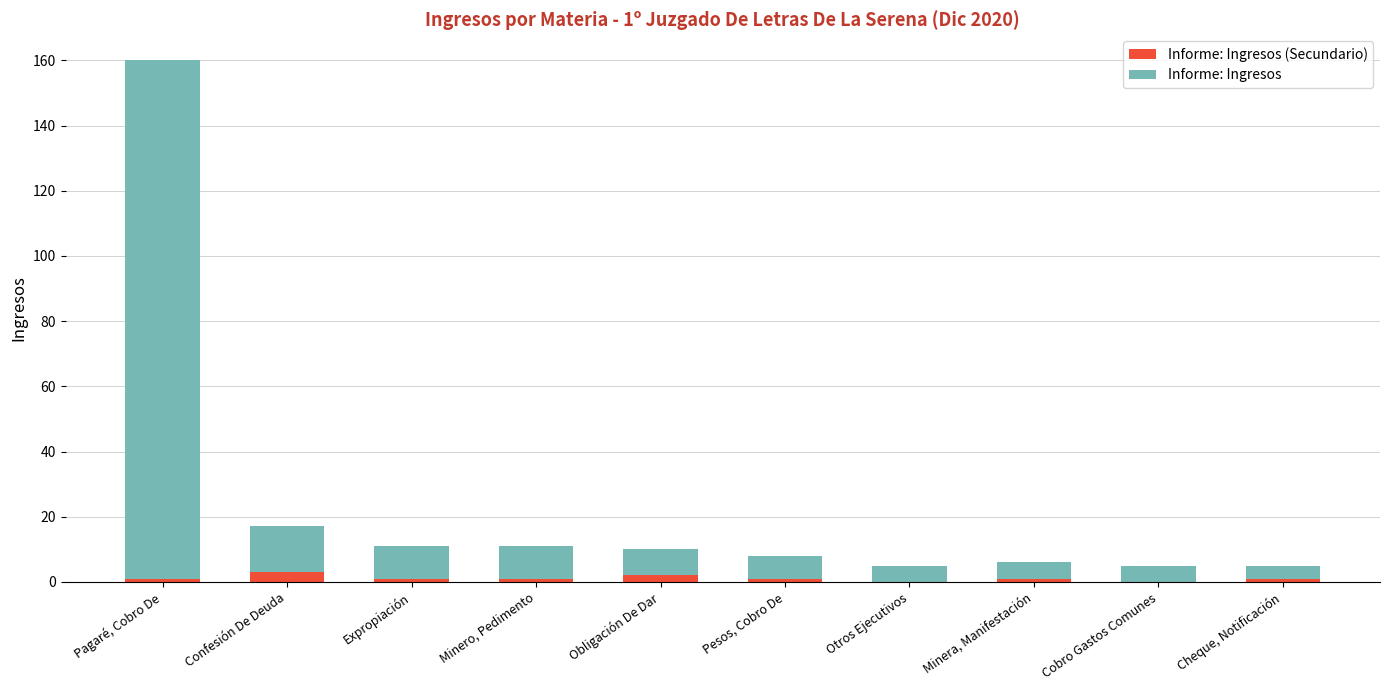

At which category is the sum across all series the highest?

Pagaré, Cobro De